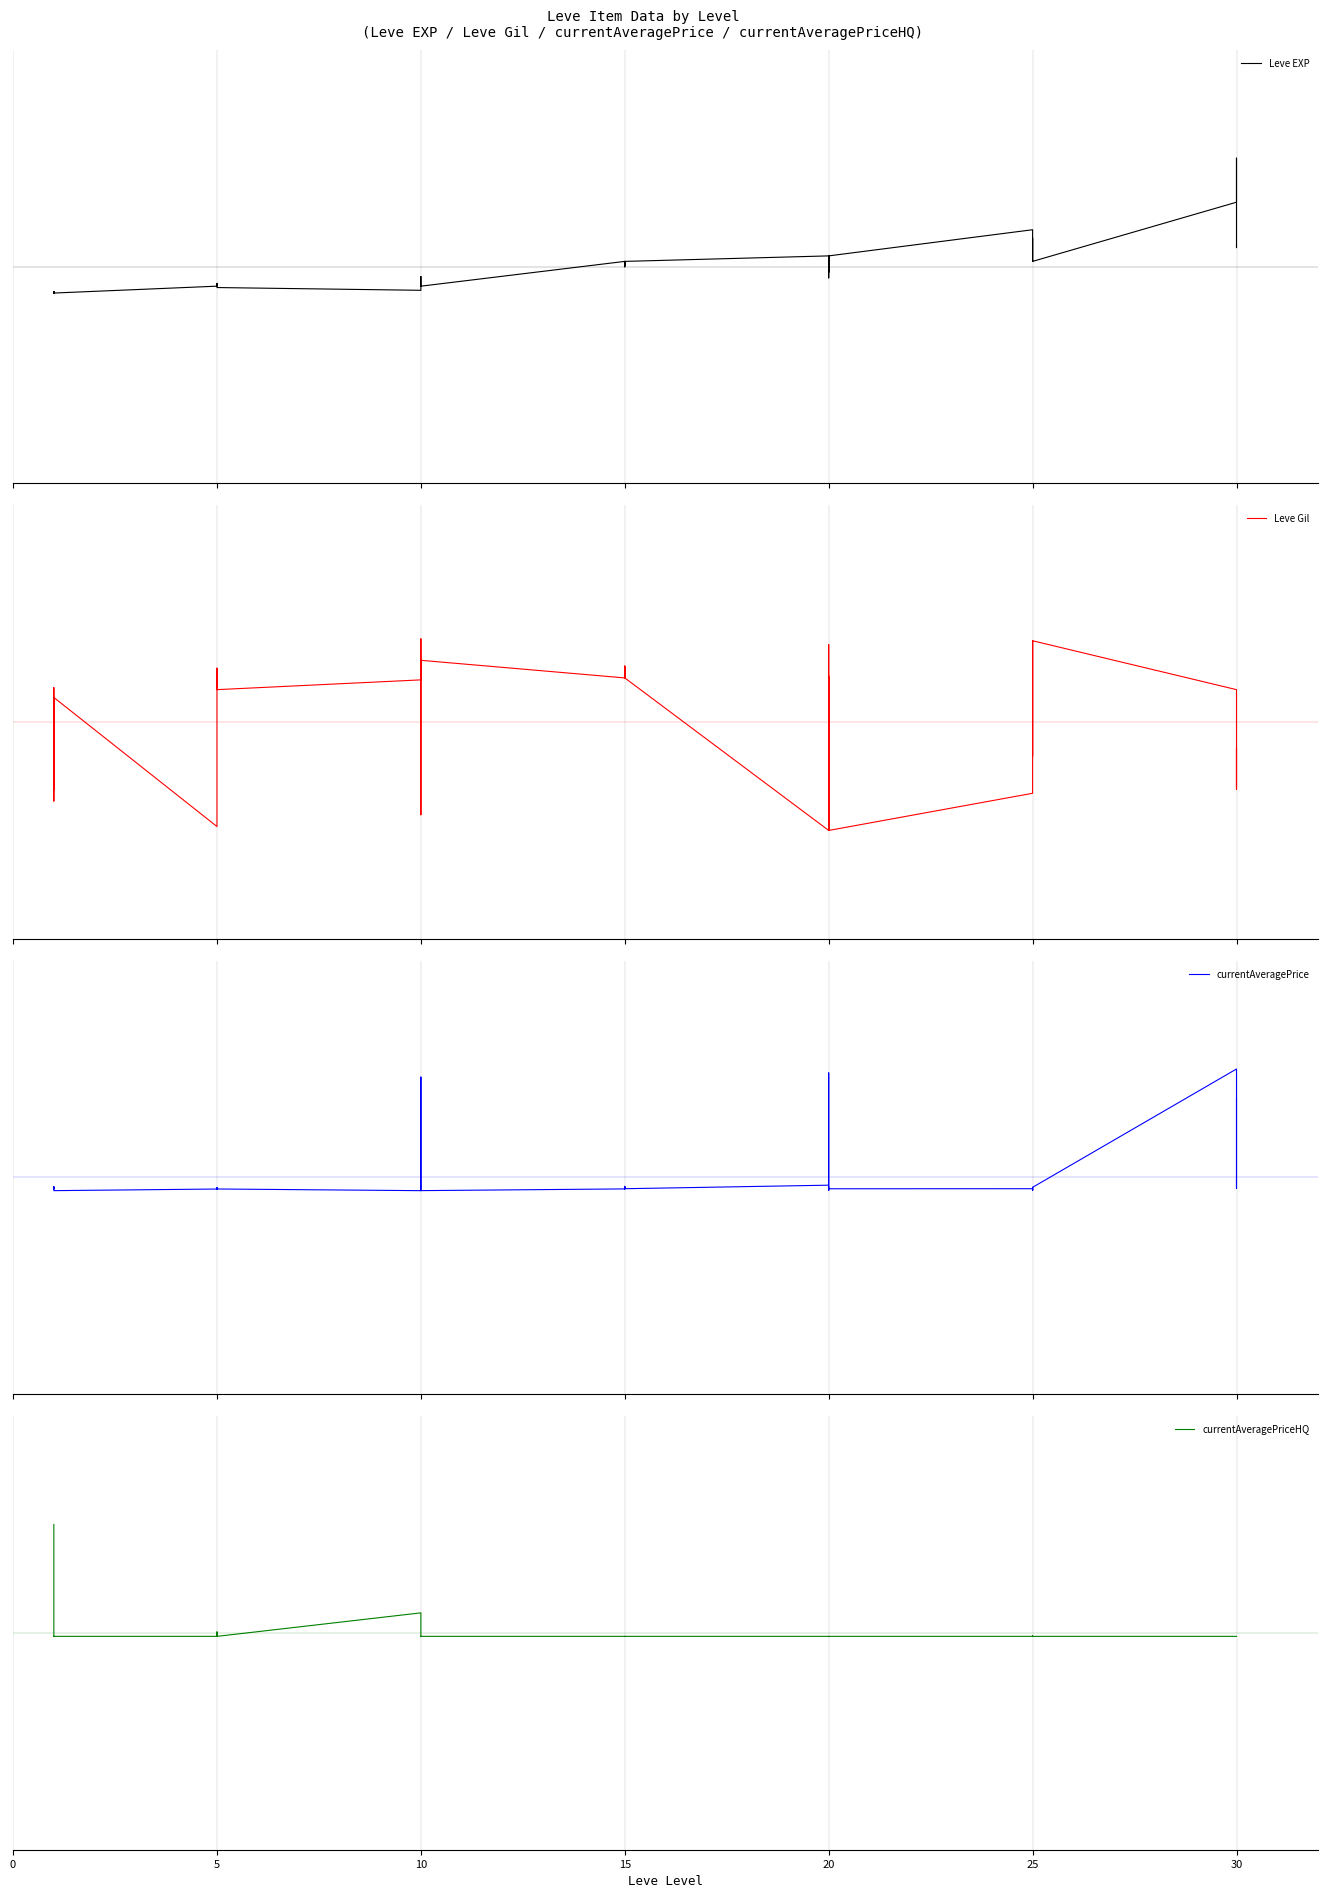

Does the chart display data point markers on the line(s)?

No